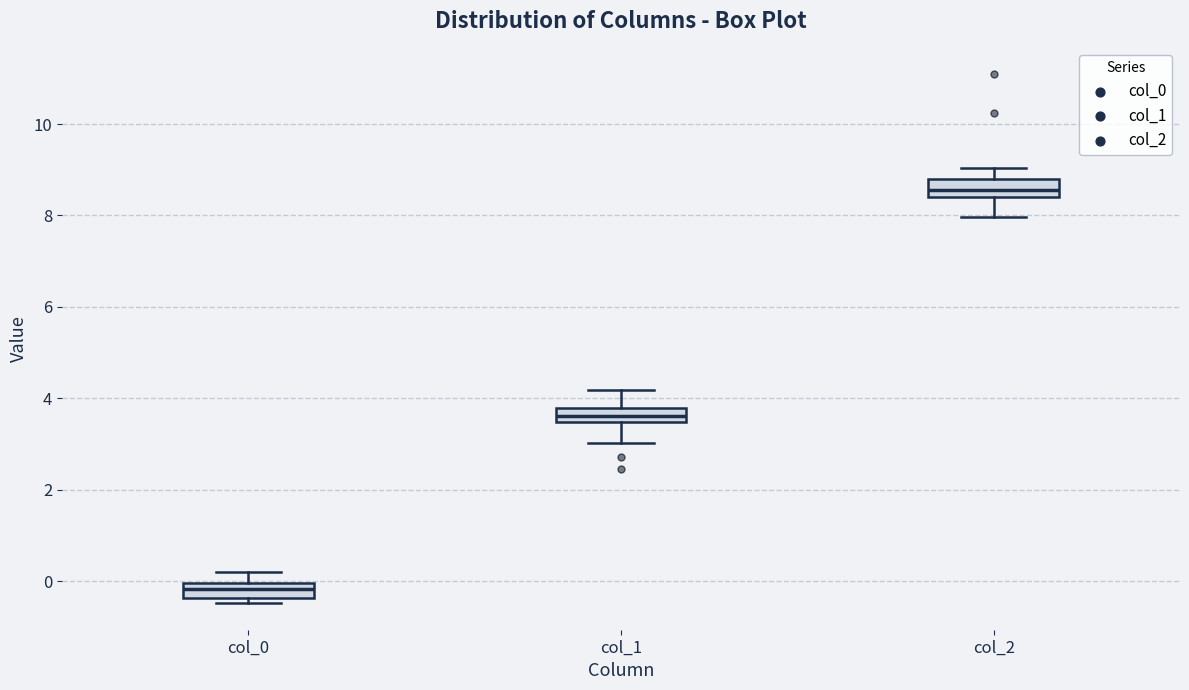

Where does the median line of the box for col_1 sit on the y-axis? The values are not printed on the chart, so give them approximately, as read against the axis.

3.6